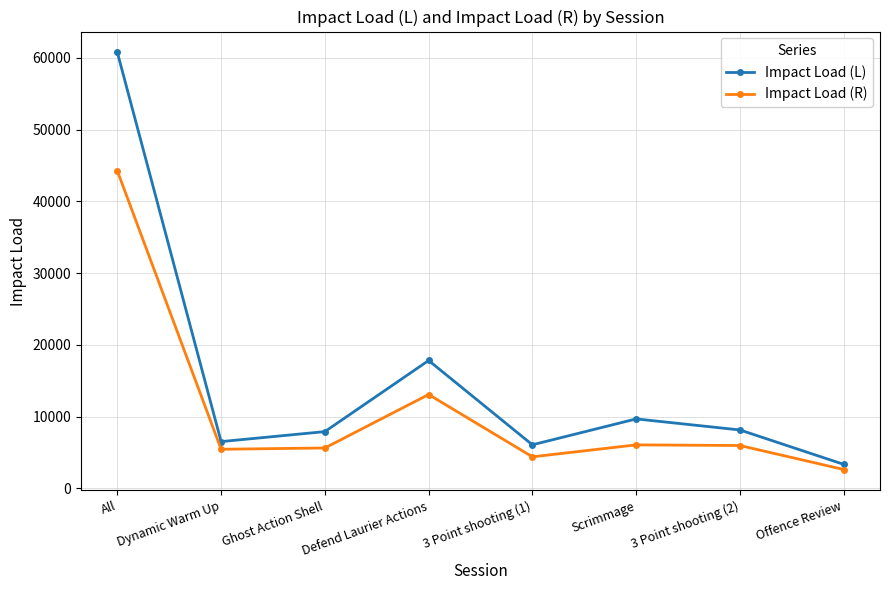

How many data points in Impact Load (L) are less than 8137?

4